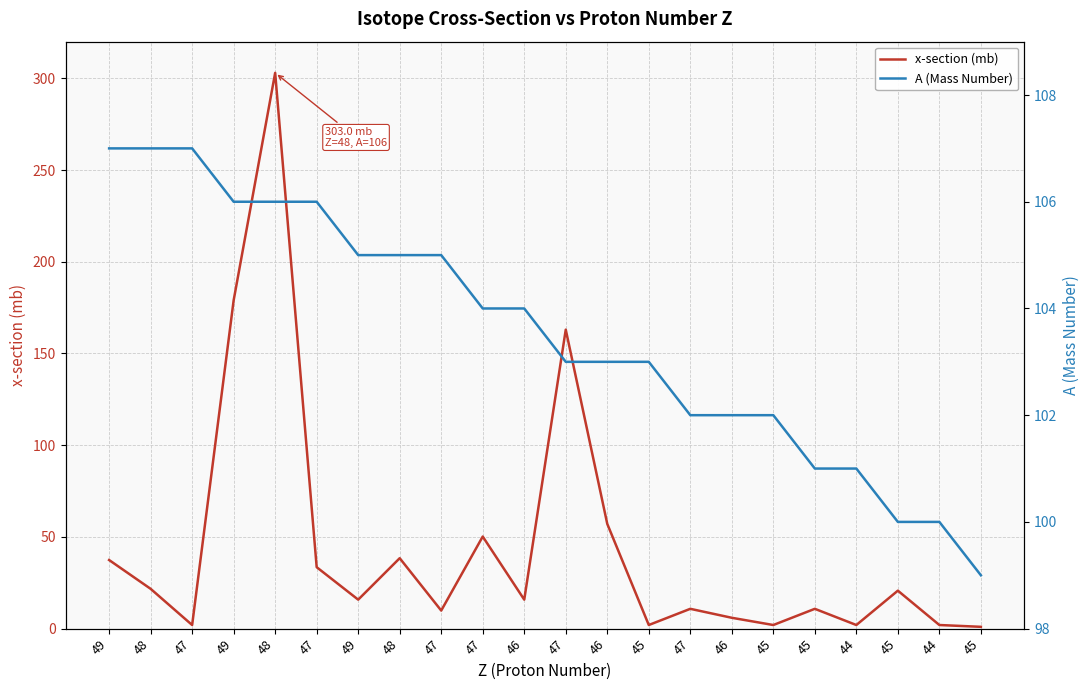

At which category does the chart reach its peak across all series?

48